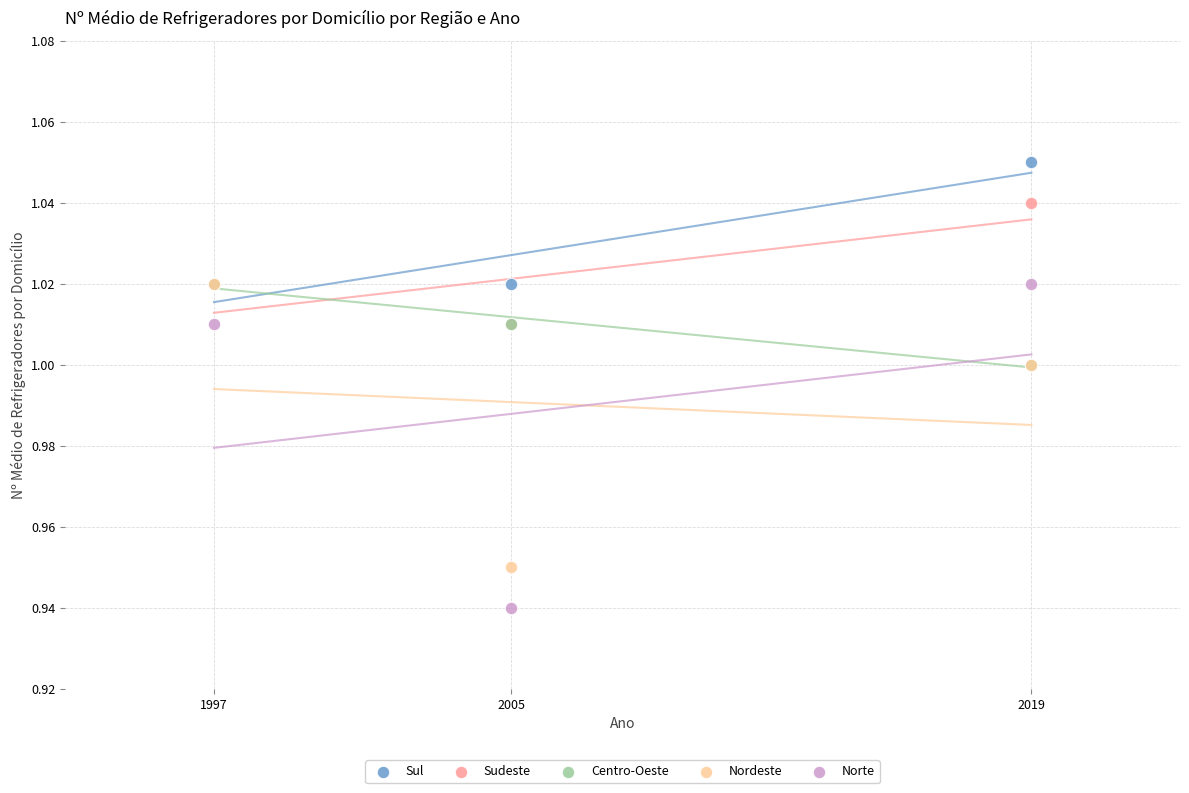

What are all the series names shown in the legend?

Sul, Sudeste, Centro-Oeste, Nordeste, Norte